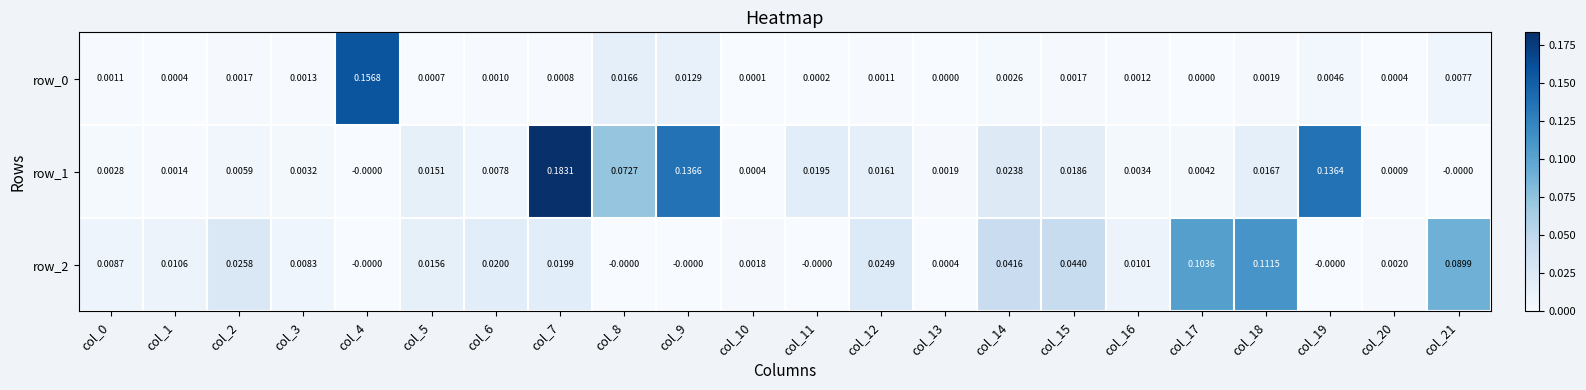

How many categories are shown in the chart?

22